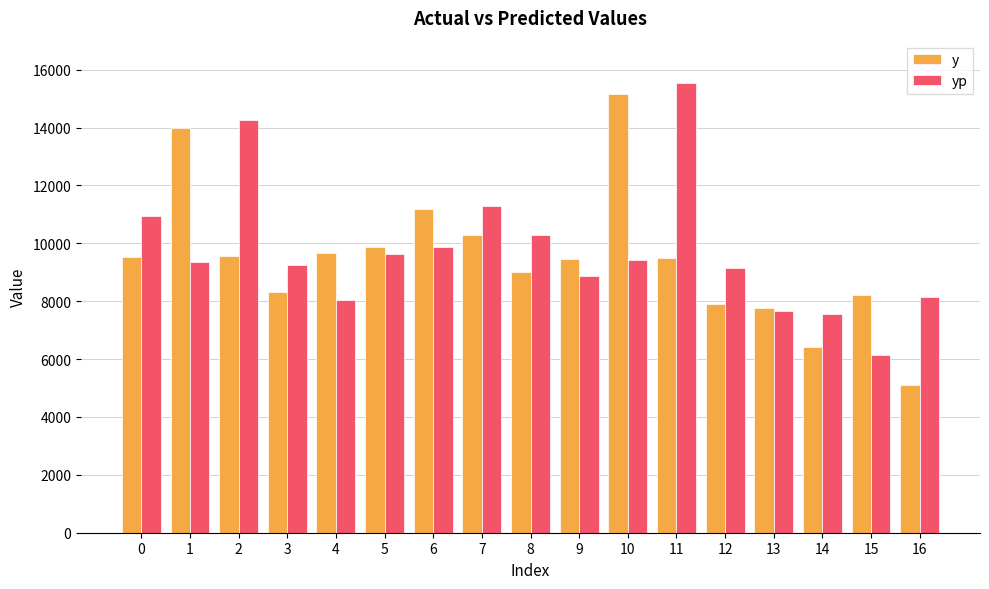

What is the value of the yp bar at the 1st from the left?

10928.5